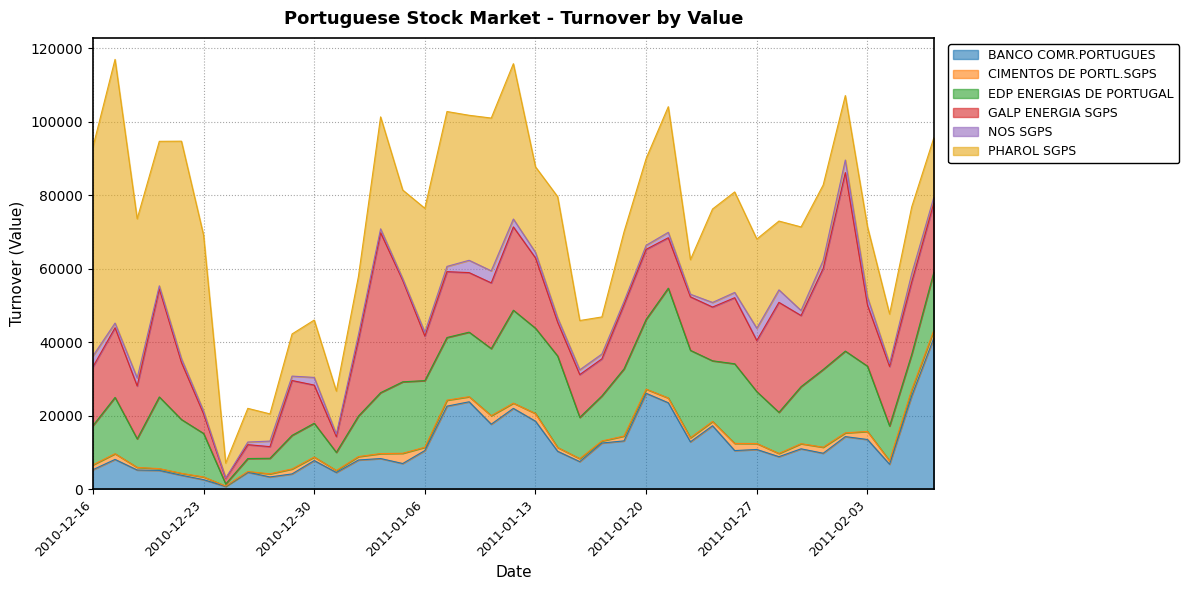

Where is EDP ENERGIAS DE PORTUGAL nearest to the value 15228?

2010-12-17